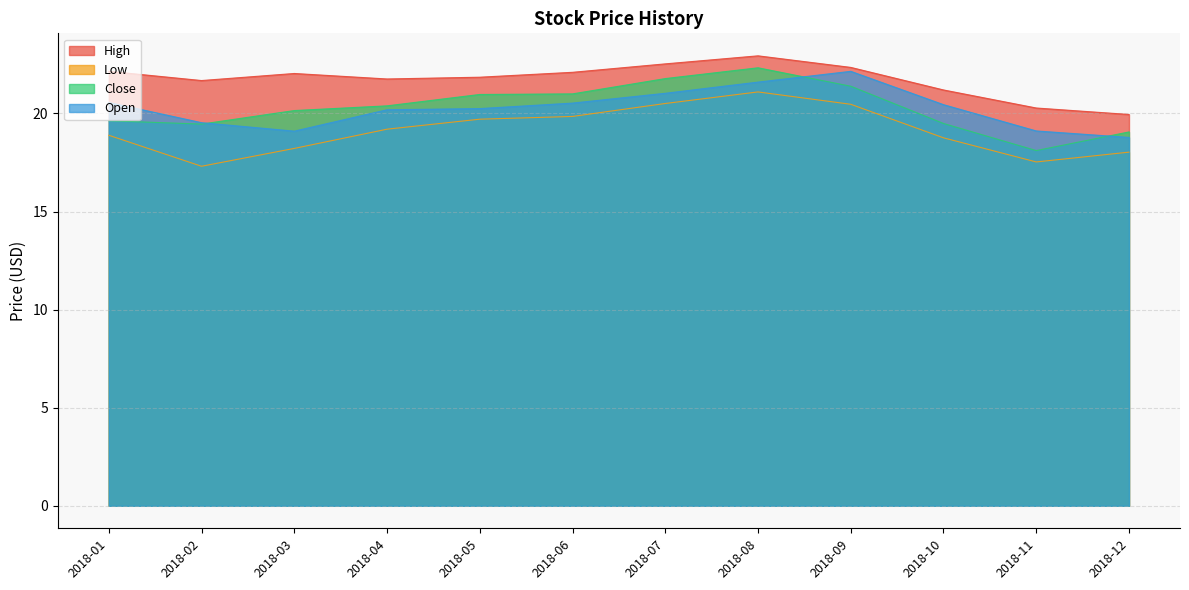

What is the maximum value for Low?

21.1